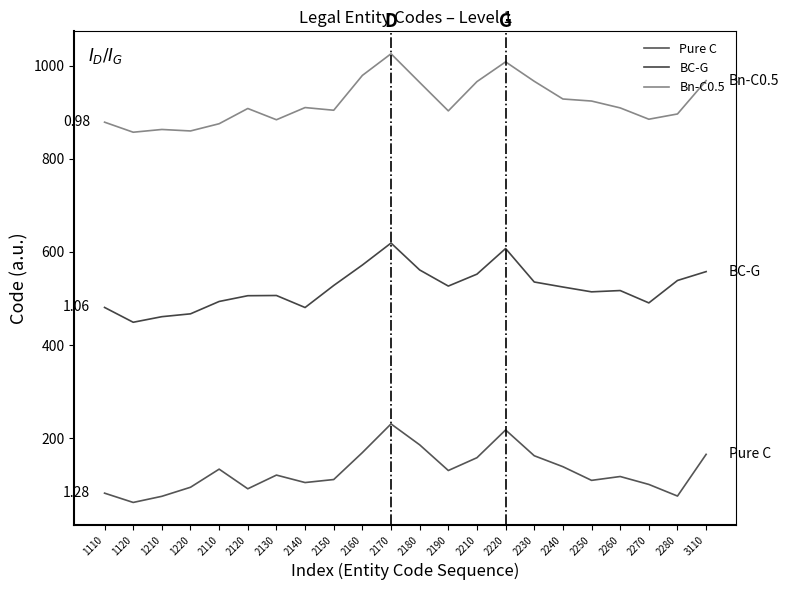

At which label is Pure C closest to 146?

2240